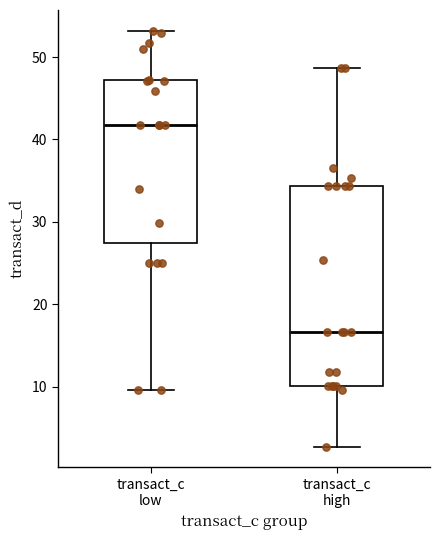

Where is the lower edge of the box for transact_c low on the y-axis? The values are not printed on the chart, so give them approximately, as read against the axis.

27